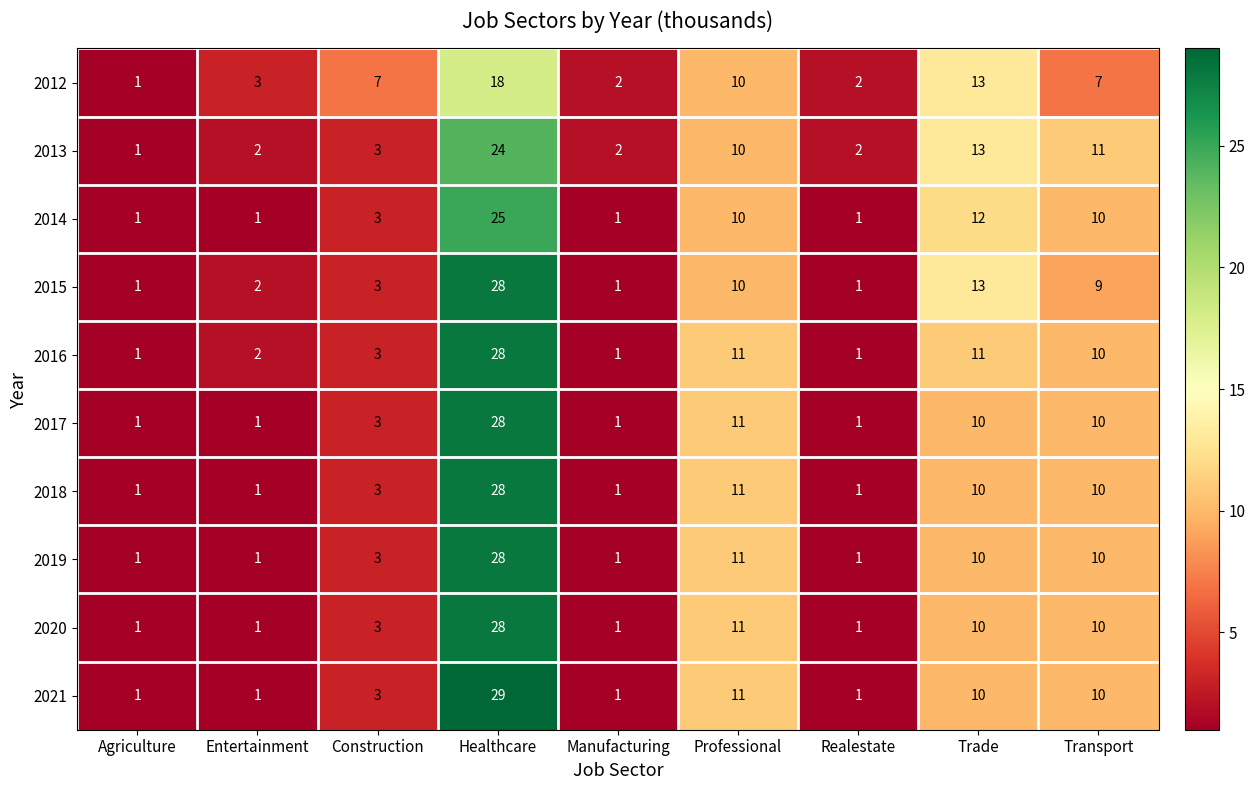

Is it true that 2015 equals 1 at Entertainment?

False